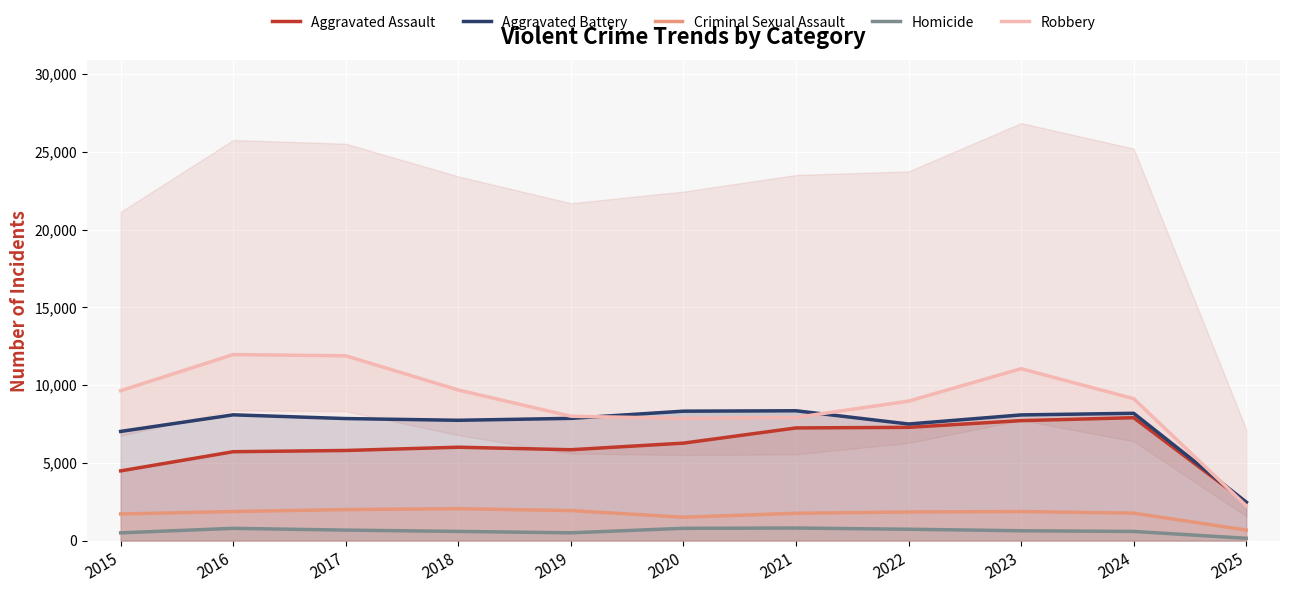

What is the maximum value shown in the chart?

11960